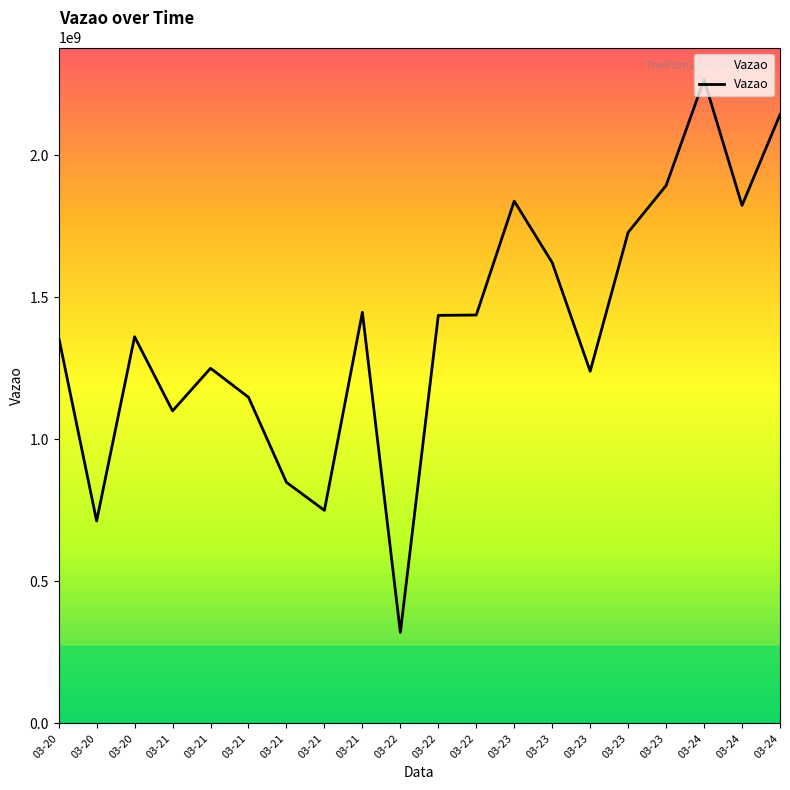

What is the approximate value at 03-23, to the nearest 100?

1839264800